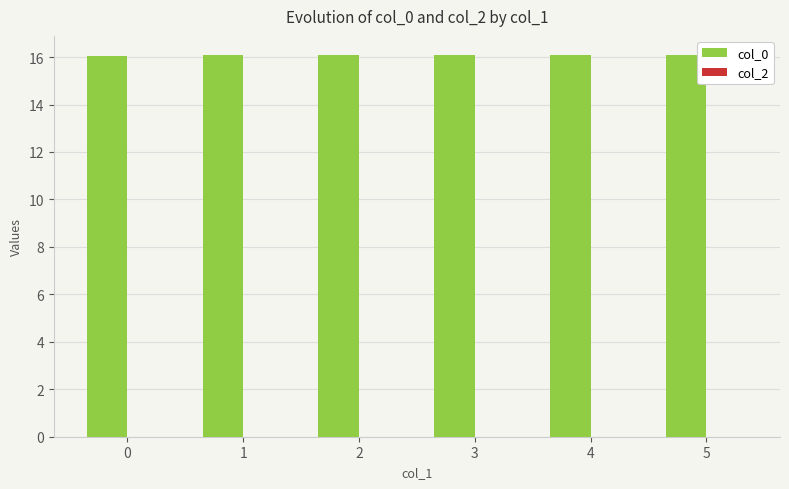

Approximately how many times larger is the value at 4 compared to 3?

1.0